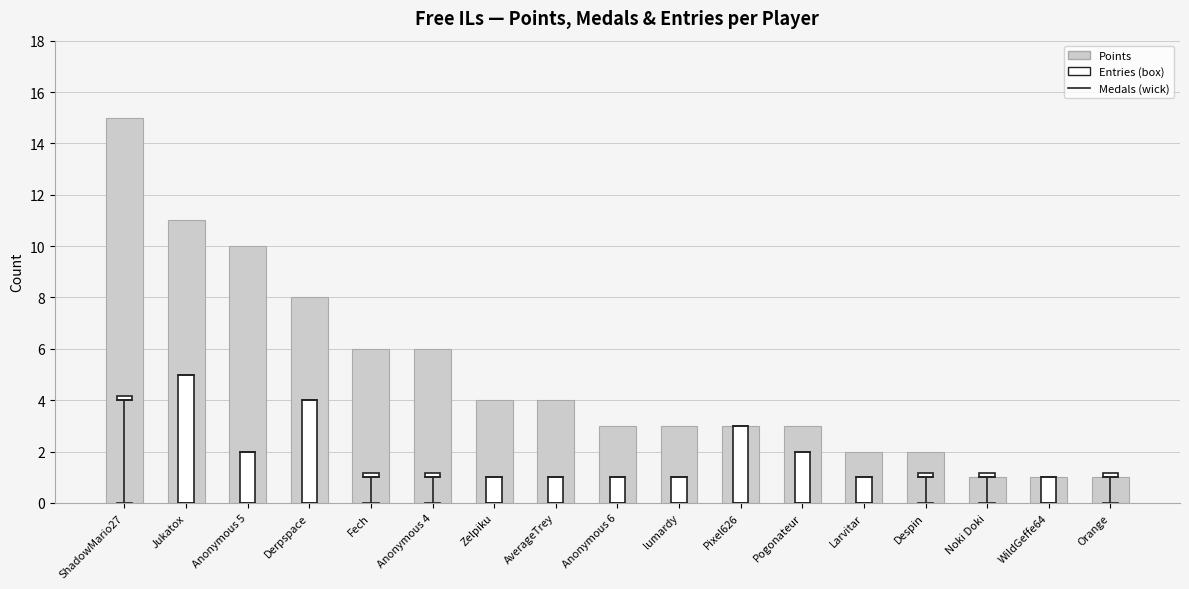

Reading right to left, what are all the values shown in this chart?

Orange=1	WildGeffe64=1	Noki Doki=1	Despin=2	Larvitar=2	Pogonateur=3	Pixel626=3	lumardy=3	Anonymous 6=3	AverageTrey=4	Zelpiku=4	Anonymous 4=6	Fech=6	Derpspace=8	Anonymous 5=10	Jukatox=11	ShadowMario27=15